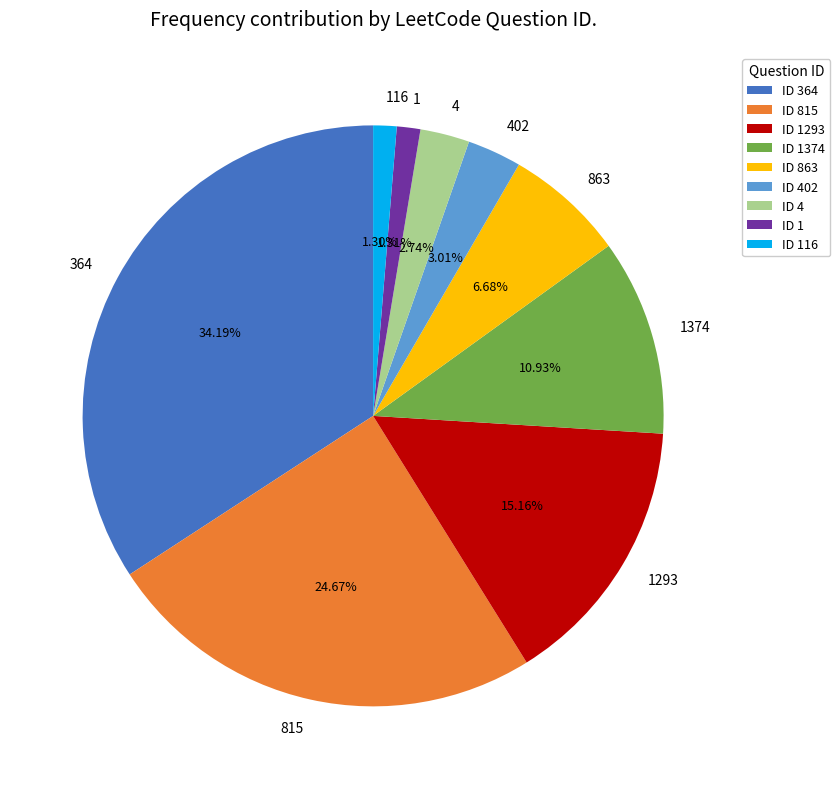

Do 402 and 863 together represent more than half of the pie?

No